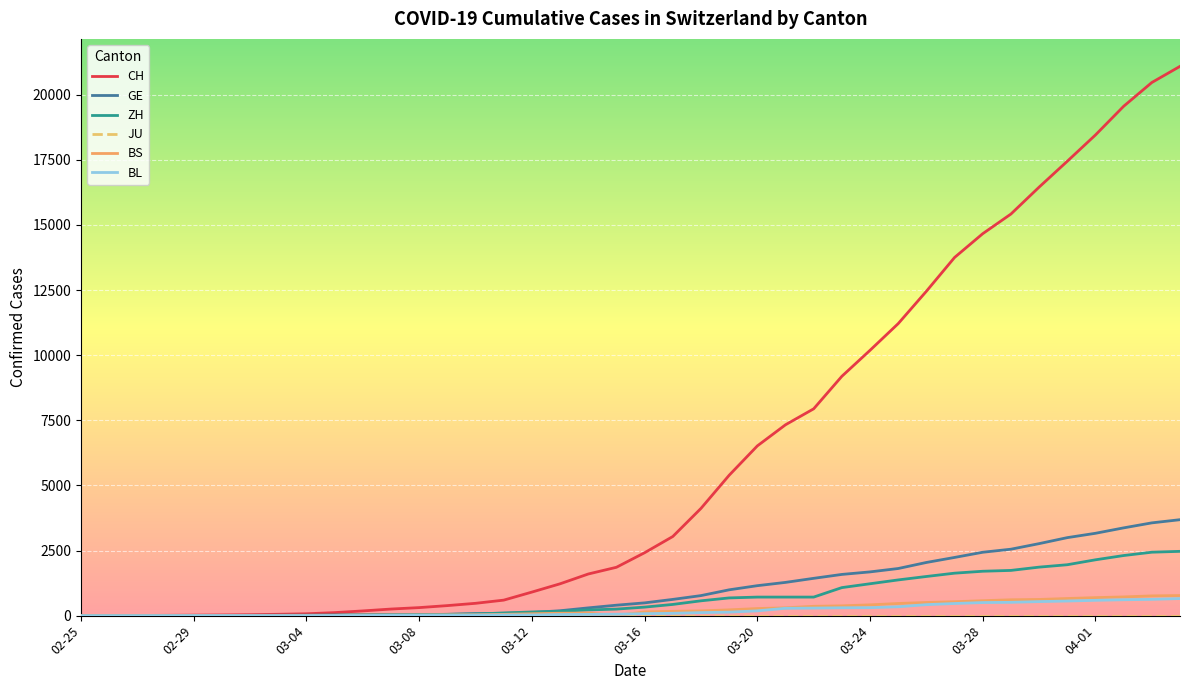

Is this an area chart (filled region under the line)?

No